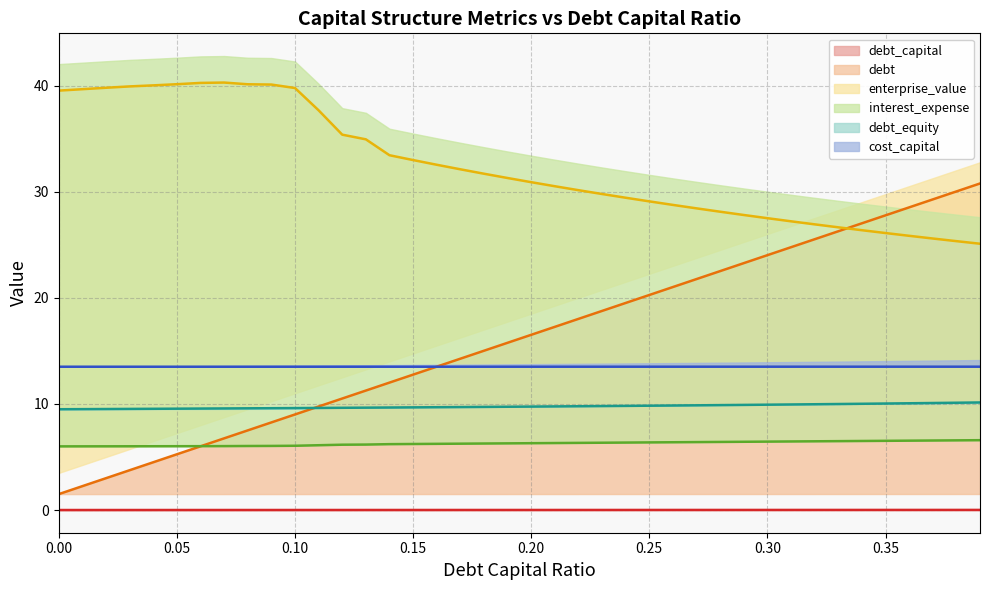

Reading left to right, extract all data points from this chart.

debt_capital: 0.0	0.0	0.0	0.0	0.0	0.0	0.0	0.0	0.0	0.0	0.0	0.0	0.0	0.0	0.0	0.0	0.0	0.0	0.0	0.0	0.0	0.0	0.0	0.0	0.0	0.0	0.0	0.0	0.0	0.0	0.0	0.0	0.0	0.0	0.0	0.0	0.0	0.0	0.0	0.0
debt: 1.5	2.3	3.0	3.8	4.5	5.3	6.0	6.8	7.5	8.3	9.0	9.8	10.5	11.3	12.0	12.8	13.5	14.3	15.0	15.8	16.5	17.3	18.0	18.8	19.5	20.3	21.0	21.8	22.5	23.3	24.0	24.8	25.5	26.3	27.0	27.8	28.5	29.3	30.0	30.8
enterprise_value: 39.5	39.7	39.8	39.9	40.0	40.1	40.3	40.3	40.1	40.1	39.8	37.7	35.4	34.9	33.4	33.0	32.5	32.1	31.7	31.3	30.9	30.5	30.1	29.8	29.4	29.1	28.8	28.4	28.1	27.8	27.5	27.2	26.9	26.6	26.4	26.1	25.8	25.6	25.3	25.1
interest_expense: 6.0	6.0	6.0	6.0	6.0	6.0	6.0	6.0	6.0	6.0	6.1	6.1	6.2	6.2	6.2	6.2	6.2	6.3	6.3	6.3	6.3	6.3	6.3	6.3	6.4	6.4	6.4	6.4	6.4	6.4	6.4	6.5	6.5	6.5	6.5	6.5	6.5	6.6	6.6	6.6
debt_equity: 9.5	9.5	9.5	9.5	9.5	9.6	9.6	9.6	9.6	9.6	9.6	9.6	9.6	9.6	9.7	9.7	9.7	9.7	9.7	9.7	9.8	9.8	9.8	9.8	9.8	9.8	9.9	9.9	9.9	9.9	9.9	9.9	10.0	10.0	10.0	10.0	10.1	10.1	10.1	10.1
cost_capital: 13.5	13.5	13.5	13.5	13.5	13.5	13.5	13.5	13.5	13.5	13.5	13.5	13.5	13.5	13.5	13.5	13.5	13.5	13.5	13.5	13.5	13.5	13.5	13.5	13.5	13.5	13.5	13.5	13.5	13.5	13.5	13.5	13.5	13.5	13.5	13.5	13.5	13.5	13.5	13.5